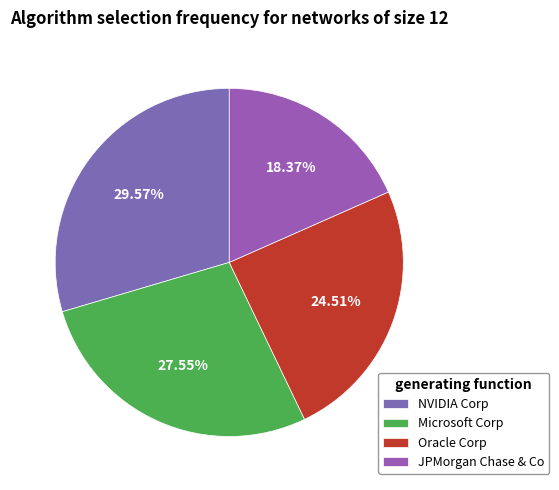

Rank the categories by value from lowest to highest.

JPMorgan Chase & Co, Oracle Corp, Microsoft Corp, NVIDIA Corp